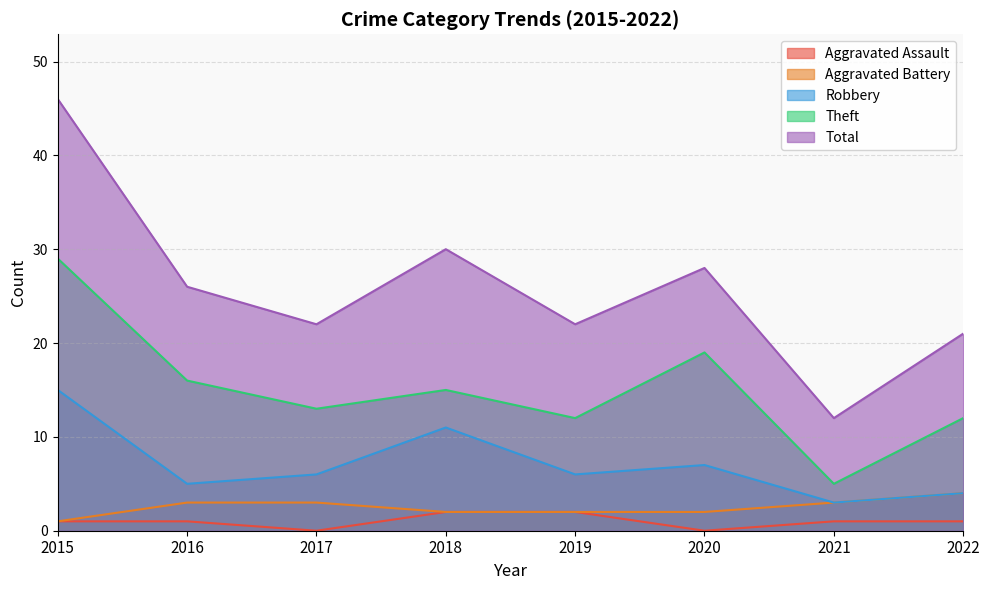

True or false: Aggravated Assault has a value of 0 at 2017.

True